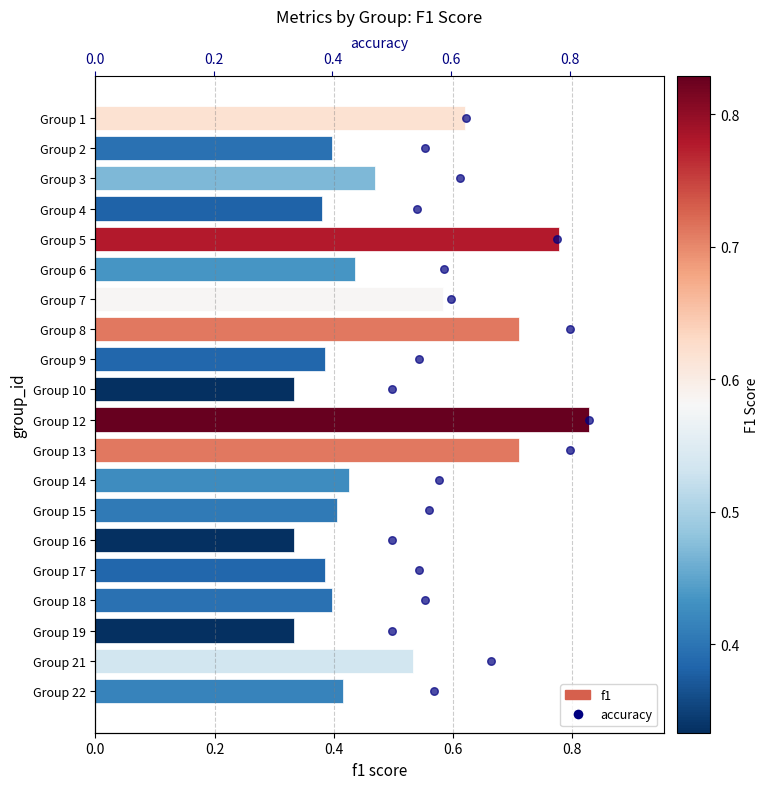

Which series has the largest total across all categories?

accuracy